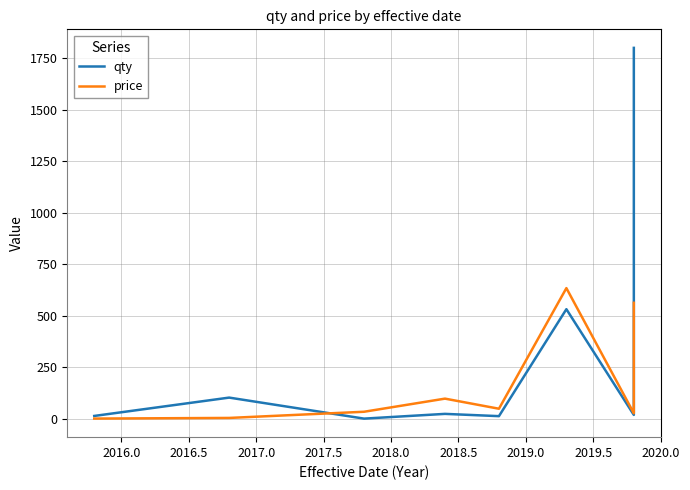

Does the chart have visible grid lines?

Yes